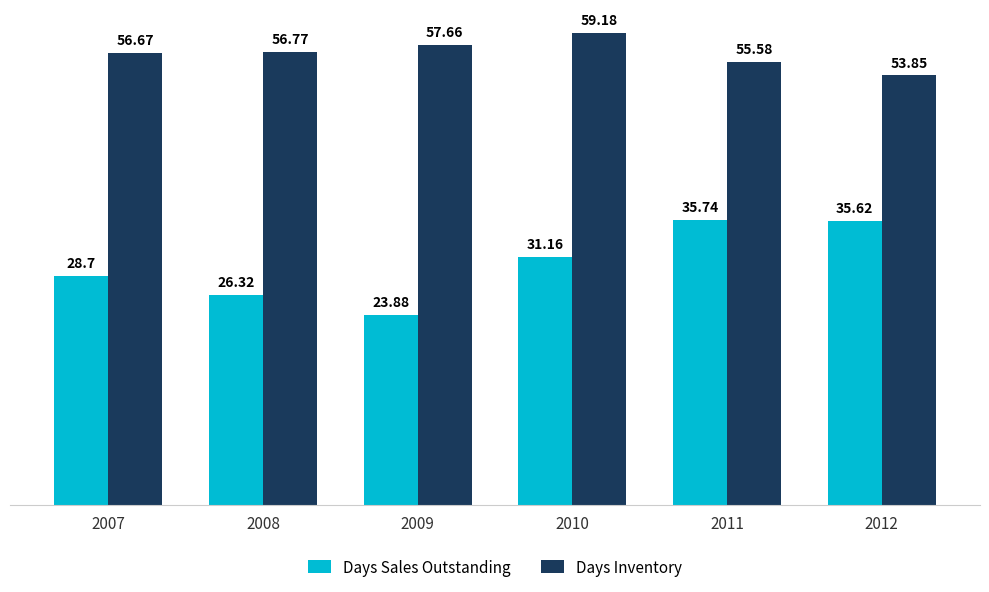

What is the difference between the Days Sales Outstanding values at 2007 and 2008?

2.4